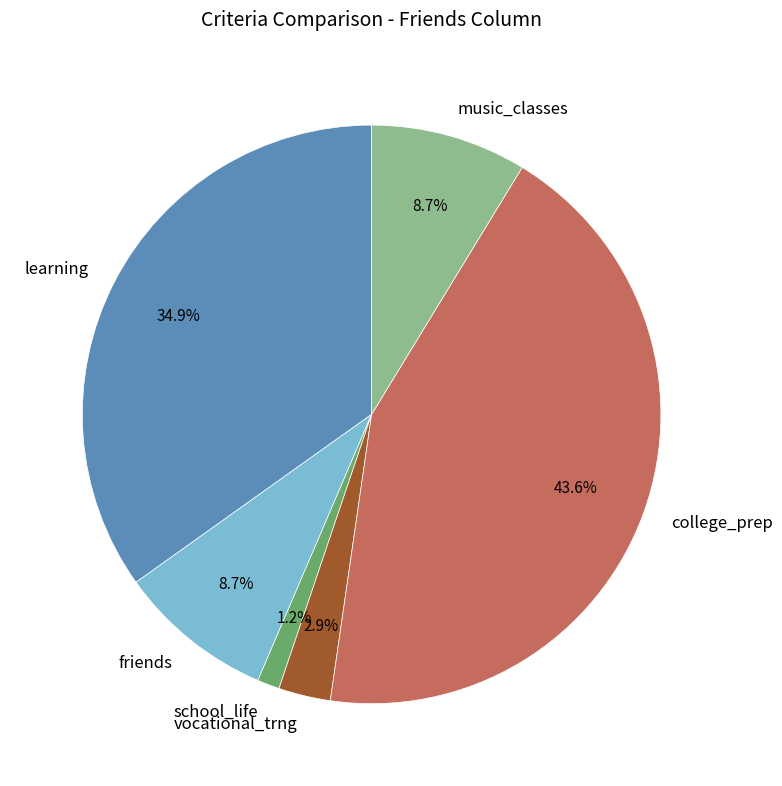

To the nearest percent, what portion does college_prep represent?

44%